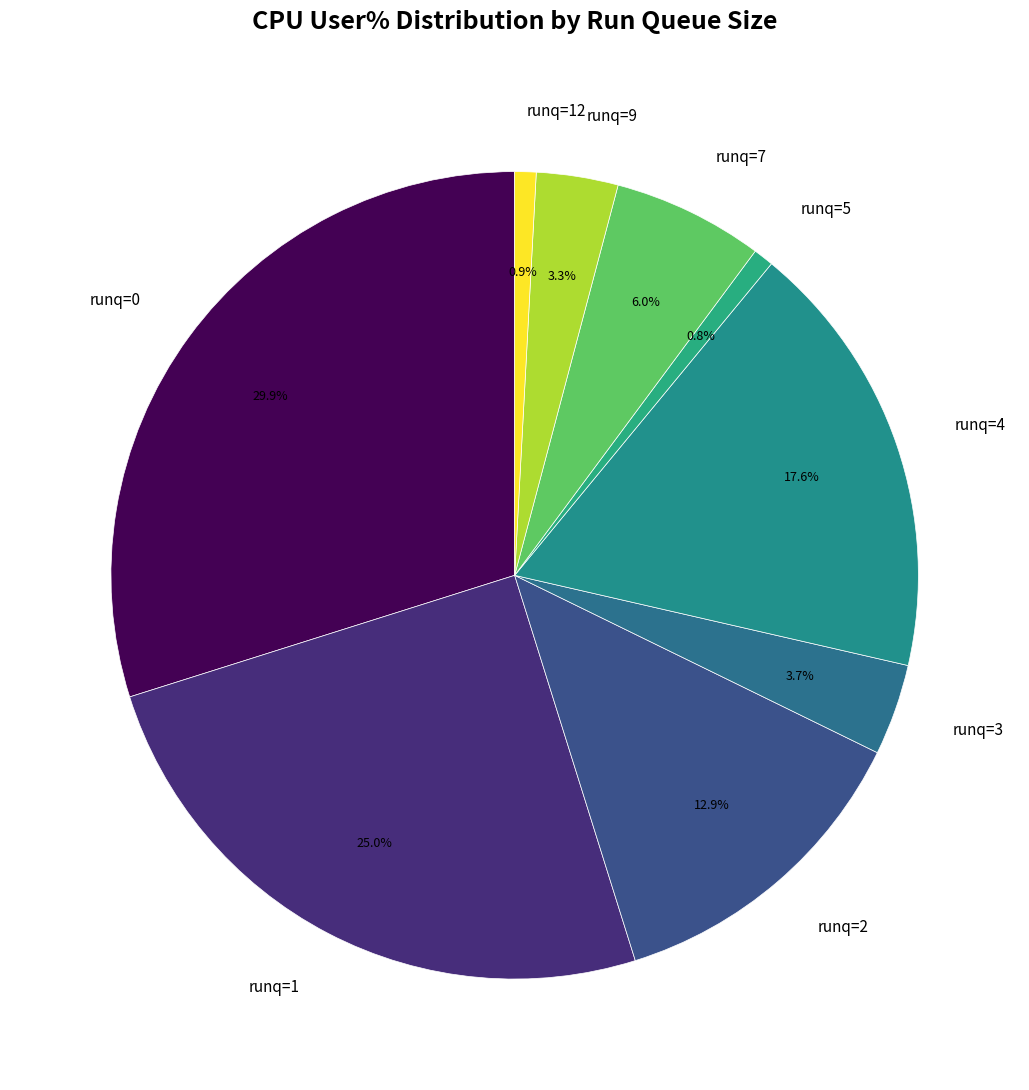

Between runq=9 and runq=5, which is larger?

runq=9